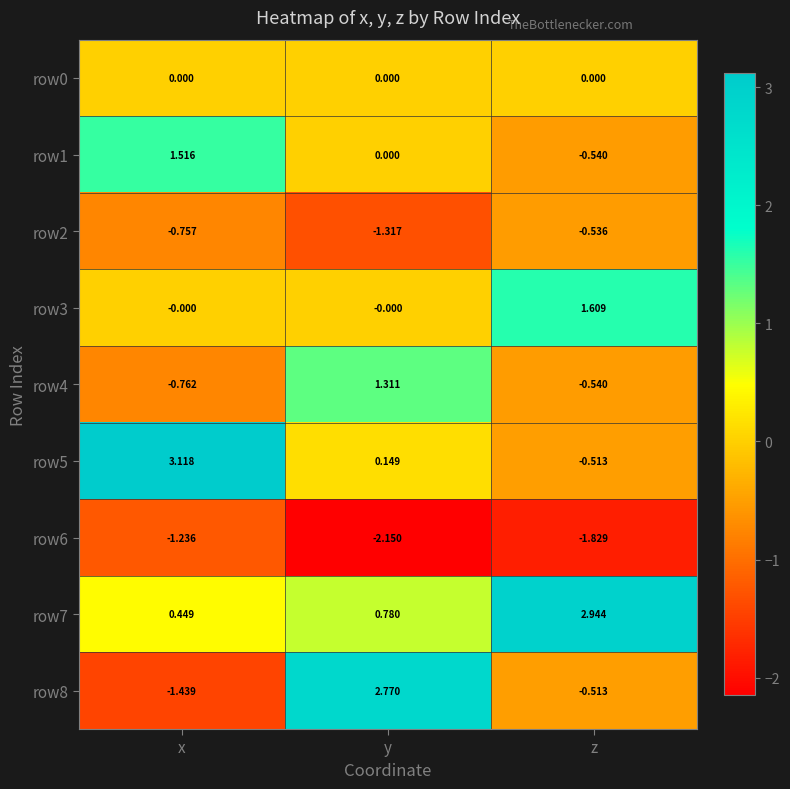

Is the value of row7 at y greater than the value of row2 at x?

Yes